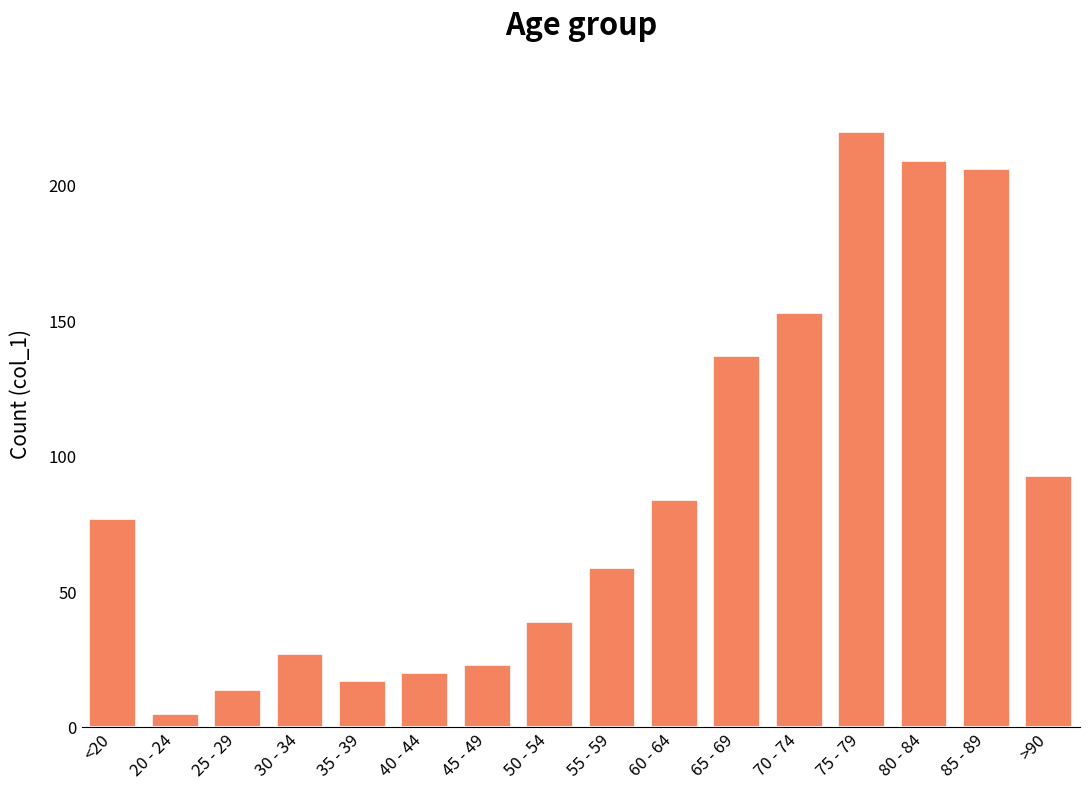

At which label is the value closest to 112?

>90